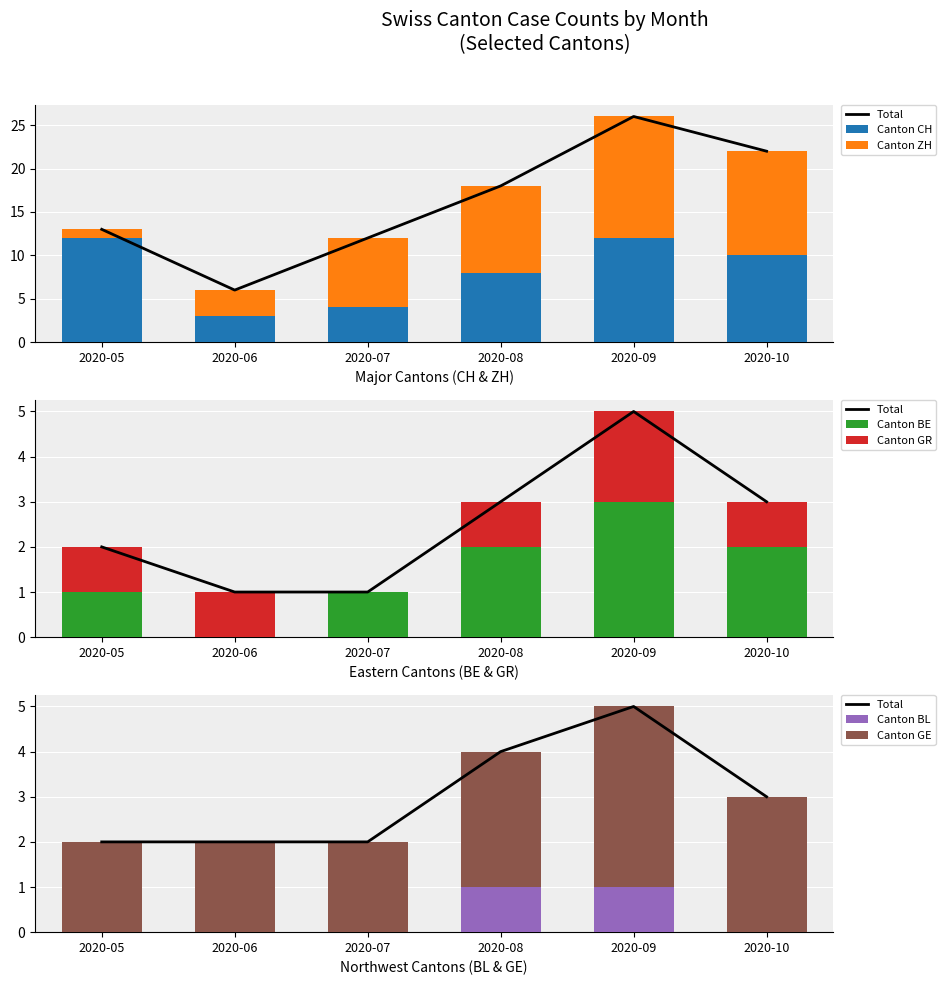

Is the value of GR_pc at 2020-08 greater than the value of BL_pc at 2020-08?

No